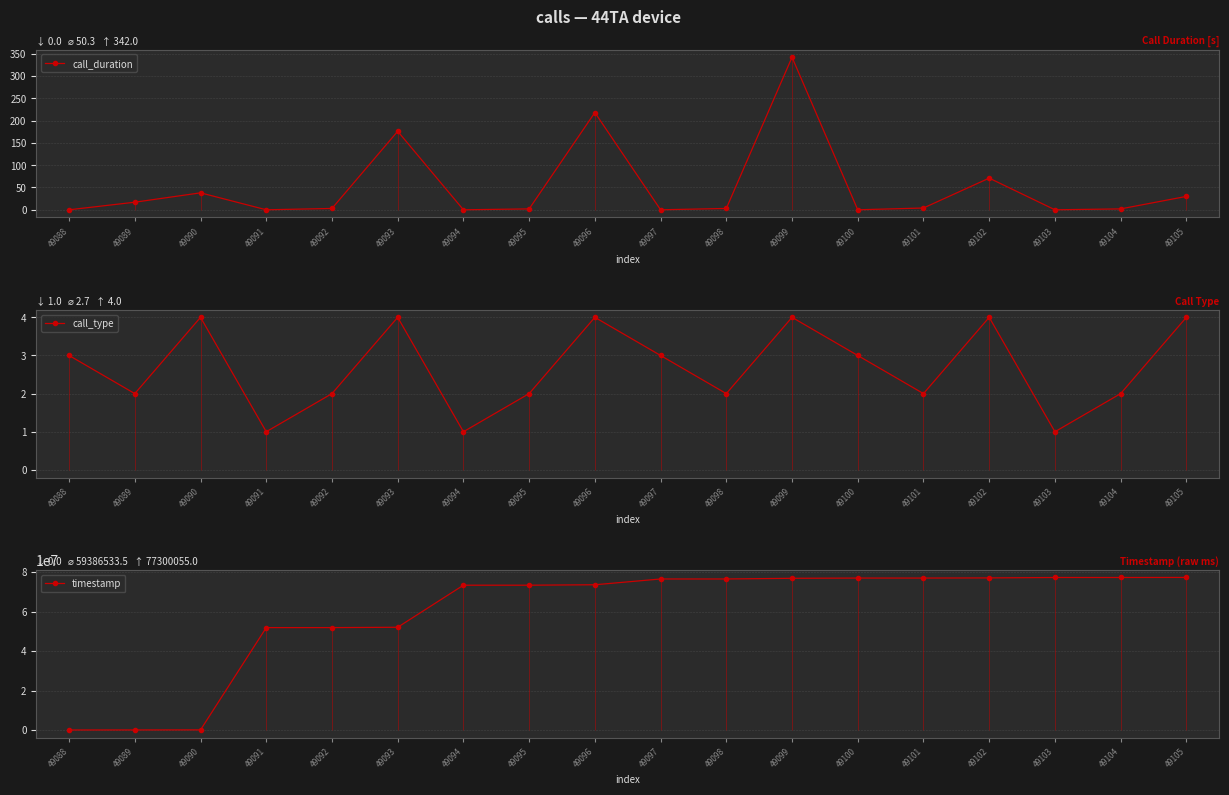

Reading left to right, transcribe all the data shown in this chart.

call_duration: 0	17	38	0	3	176	0	2	218	0	3	342	0	4	71	0	2	30
call_type: 3	2	4	1	2	4	1	2	4	3	2	4	3	2	4	1	2	4
timestamp: 0	17272	55938	51871020	51875007	52051541	73366583	73369105	73587750	76516410	76520191	76862817	76982190	76986520	77057969	77267187	77270048	77300055